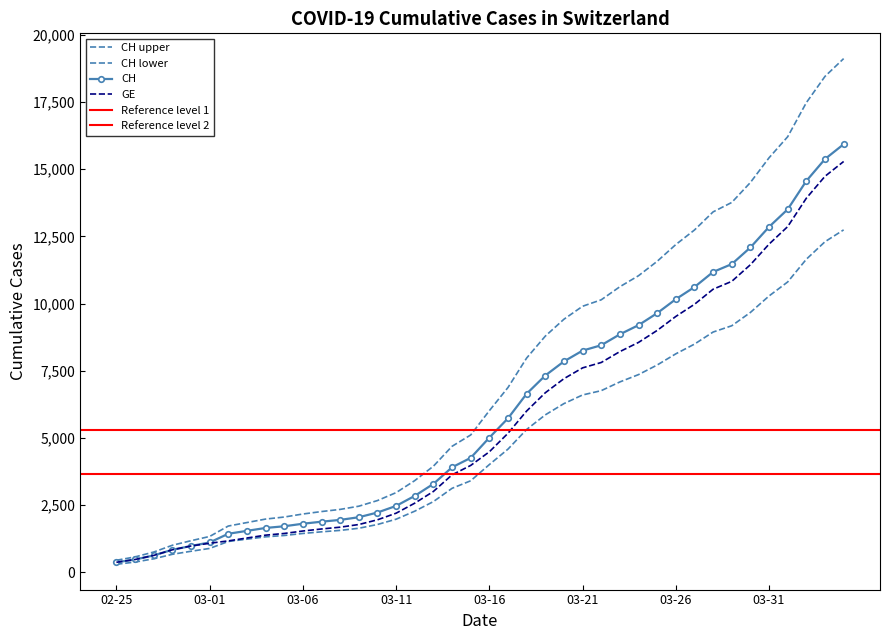

What is the difference between the GE values at 03-16 and 03-06?

2947.0